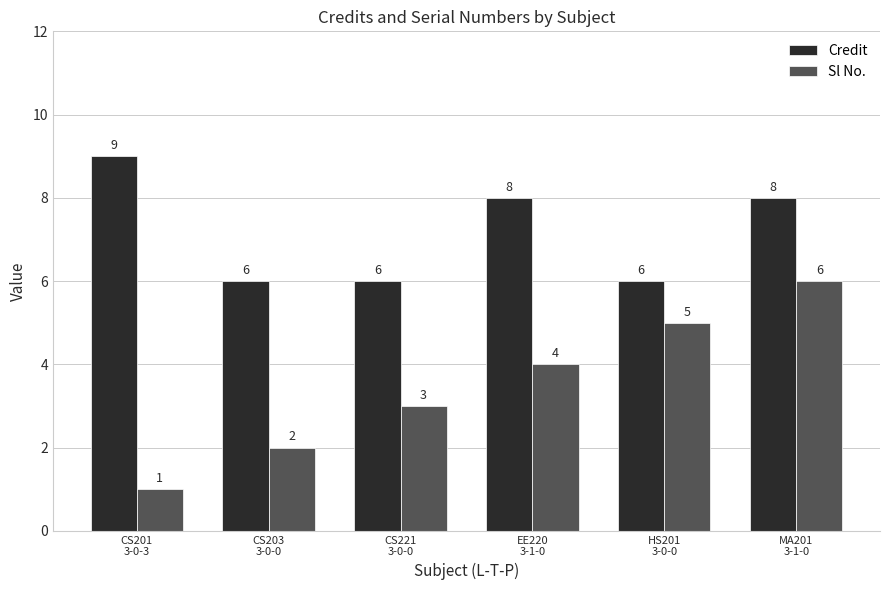

What are all the series names shown in the legend?

Credit, Sl No.